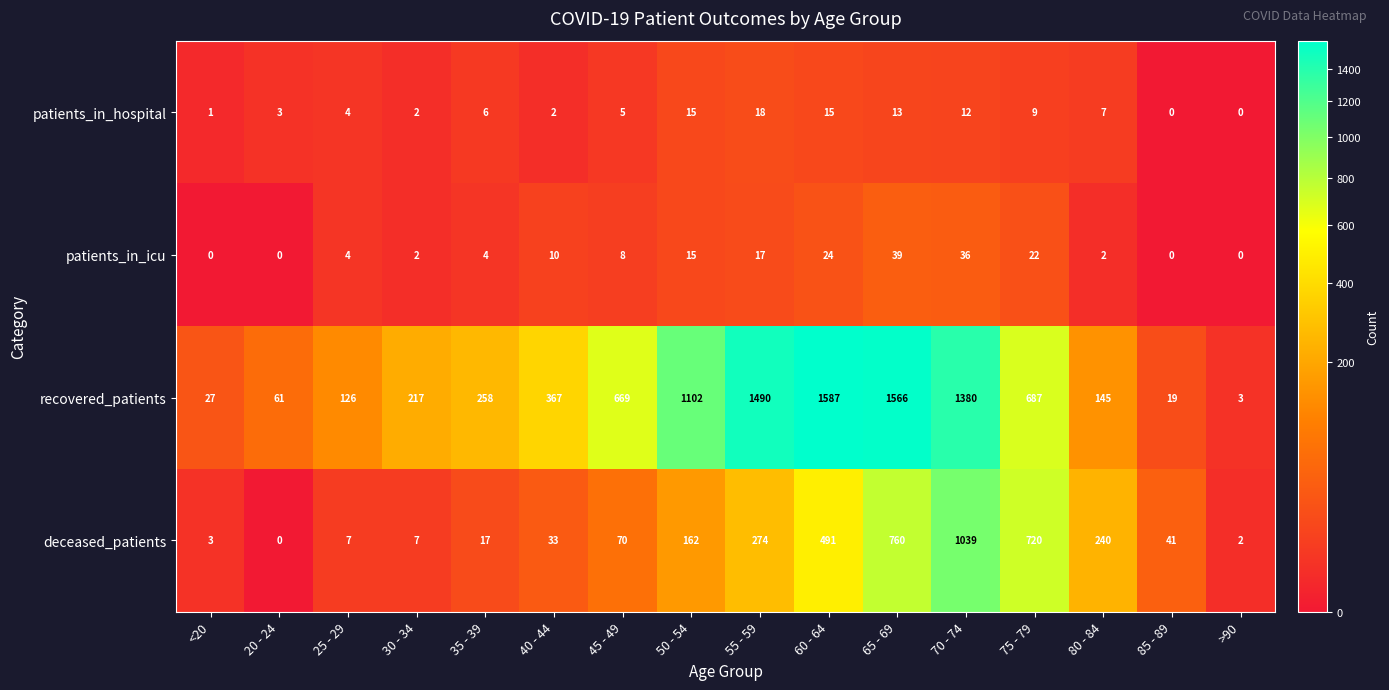

What is the maximum value shown in the chart?

1587